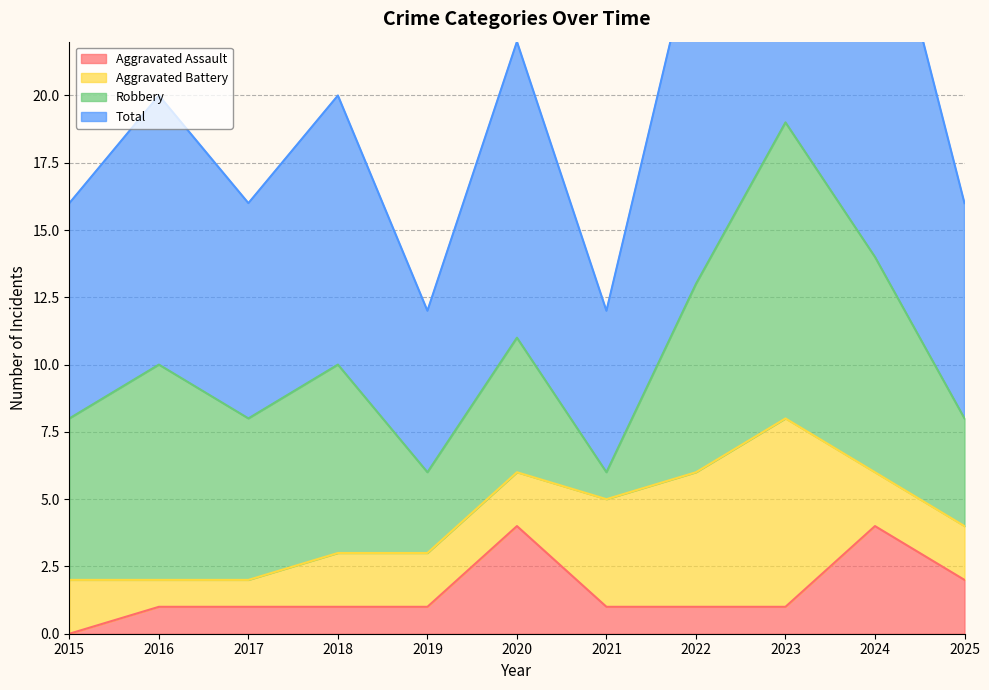

The value of Aggravated Assault at 2017 is 1. True or false?

True